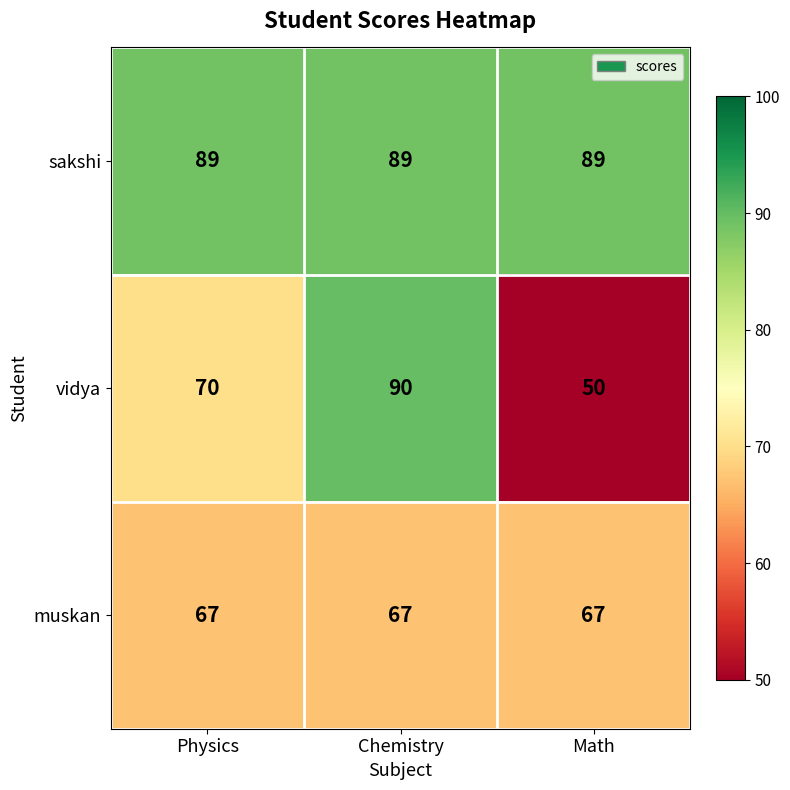

Which series has the largest range (max minus min)?

vidya